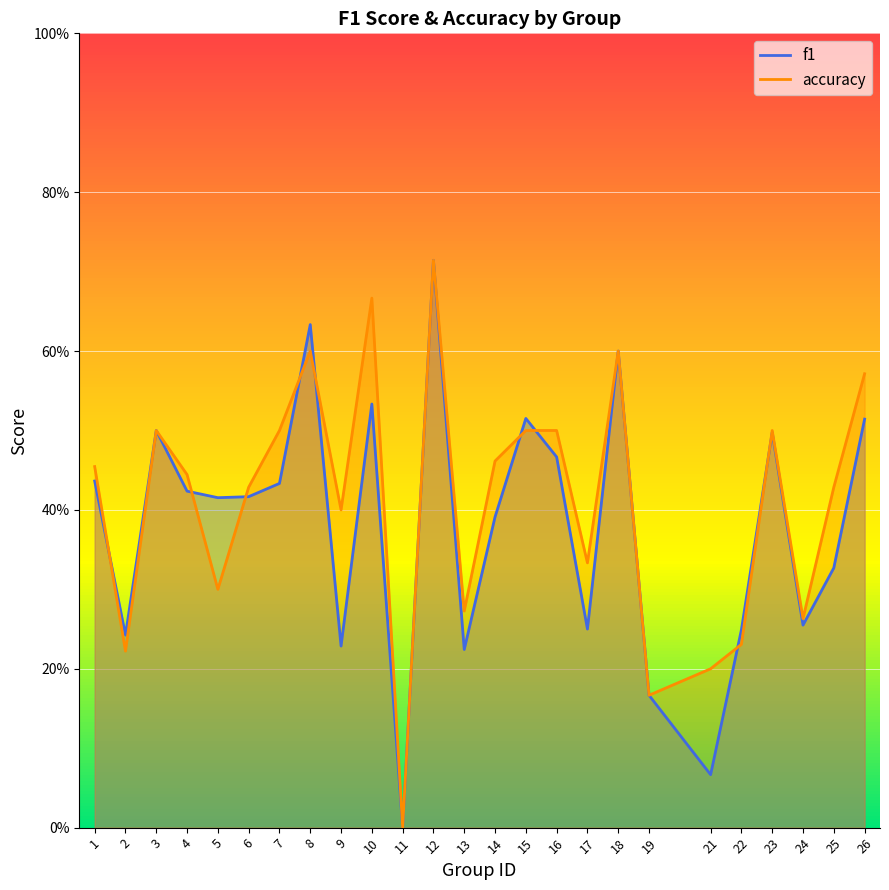

What is the sum of the f1 values at 6 and 18?

1.0